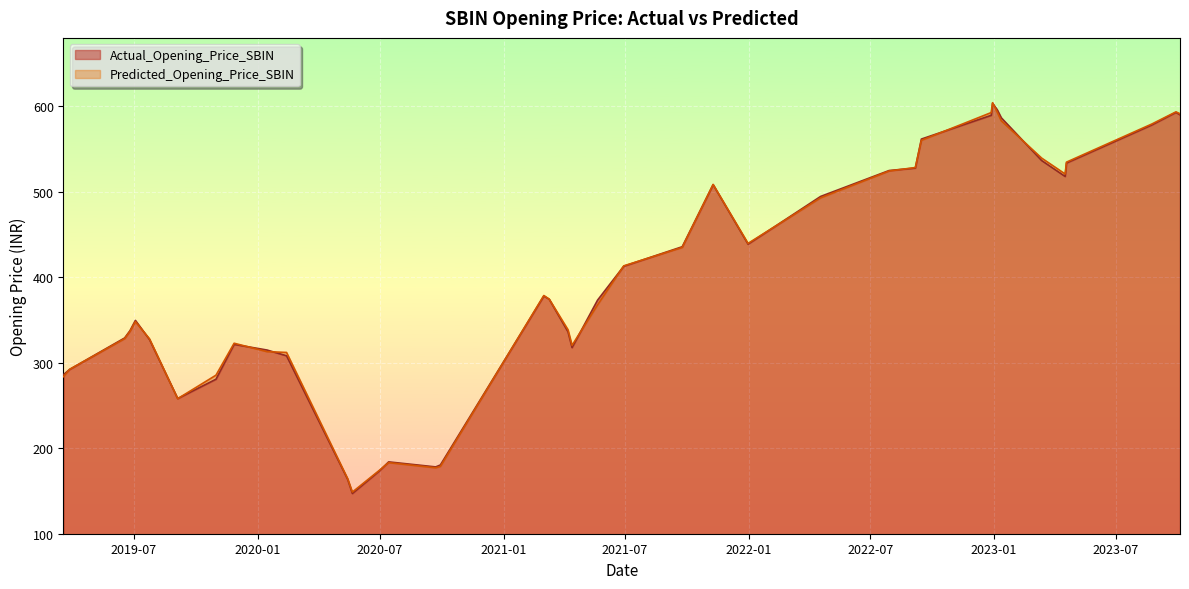

At how many categories does at least one series exceed 504?

14